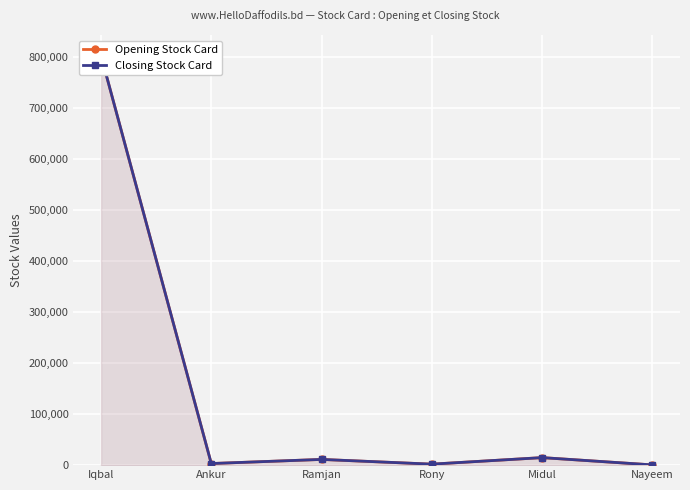

True or false: Opening Stock Card has a value of 256 at Nayeem.

False